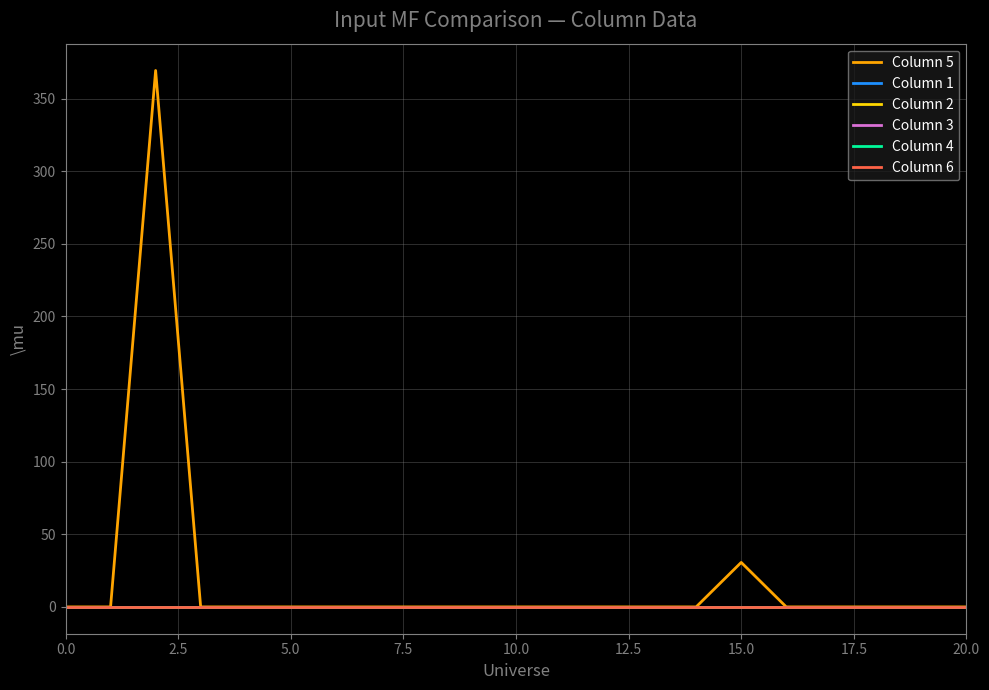

Is this an area chart (filled region under the line)?

No